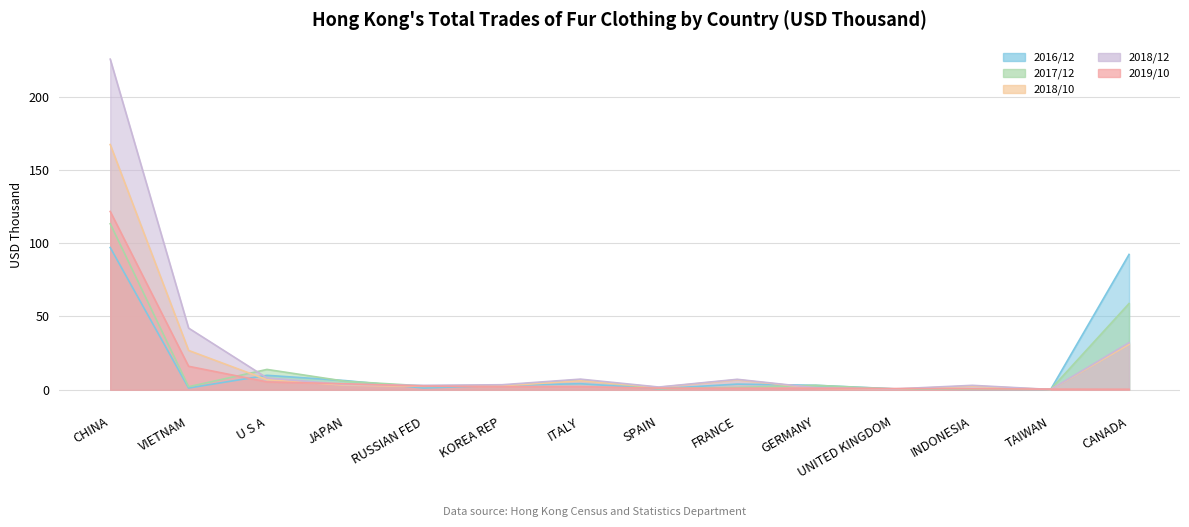

Which series has the largest total across all categories?

2018/12